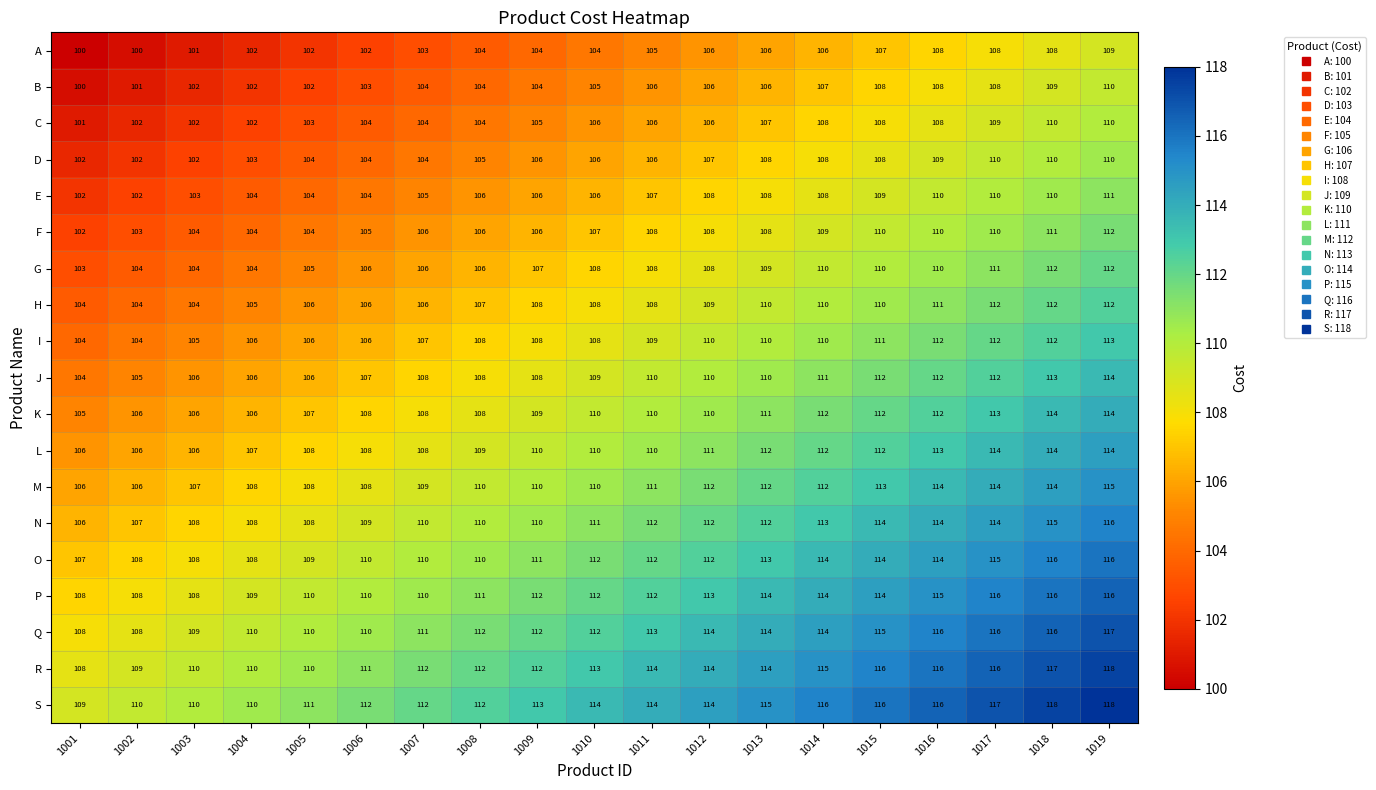

Is it true that I equals 107 at 1007?

True